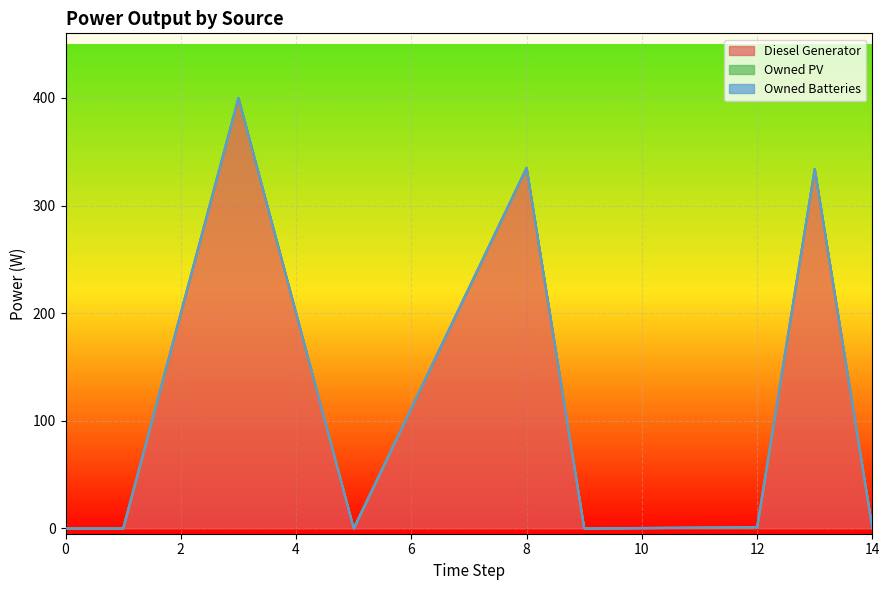

Which series has the largest total across all categories?

Diesel Generator